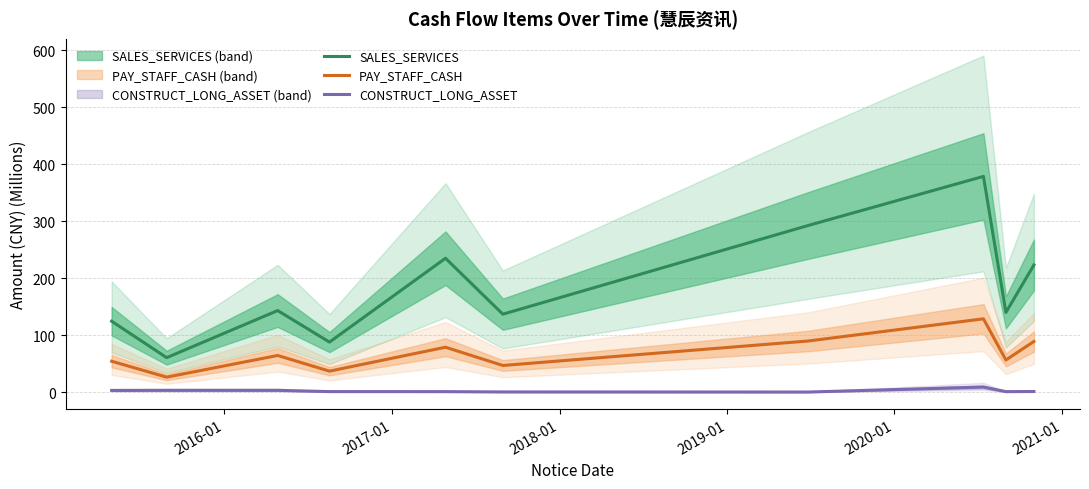

True or false: CONSTRUCT_LONG_ASSET and PAY_STAFF_CASH cross at least once.

False